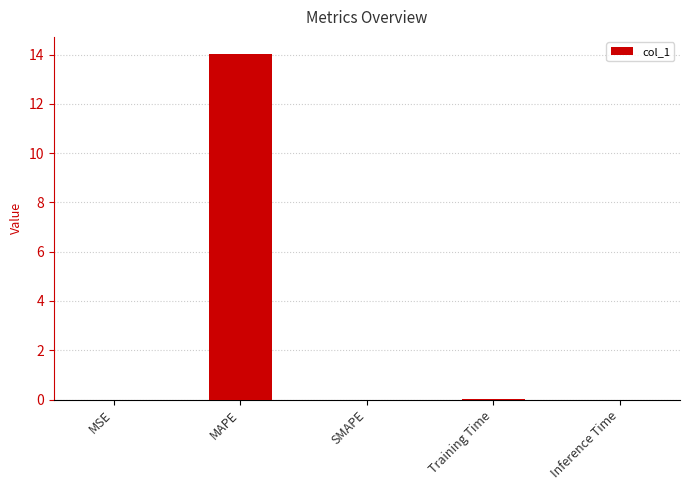

Are the bars horizontal?

No